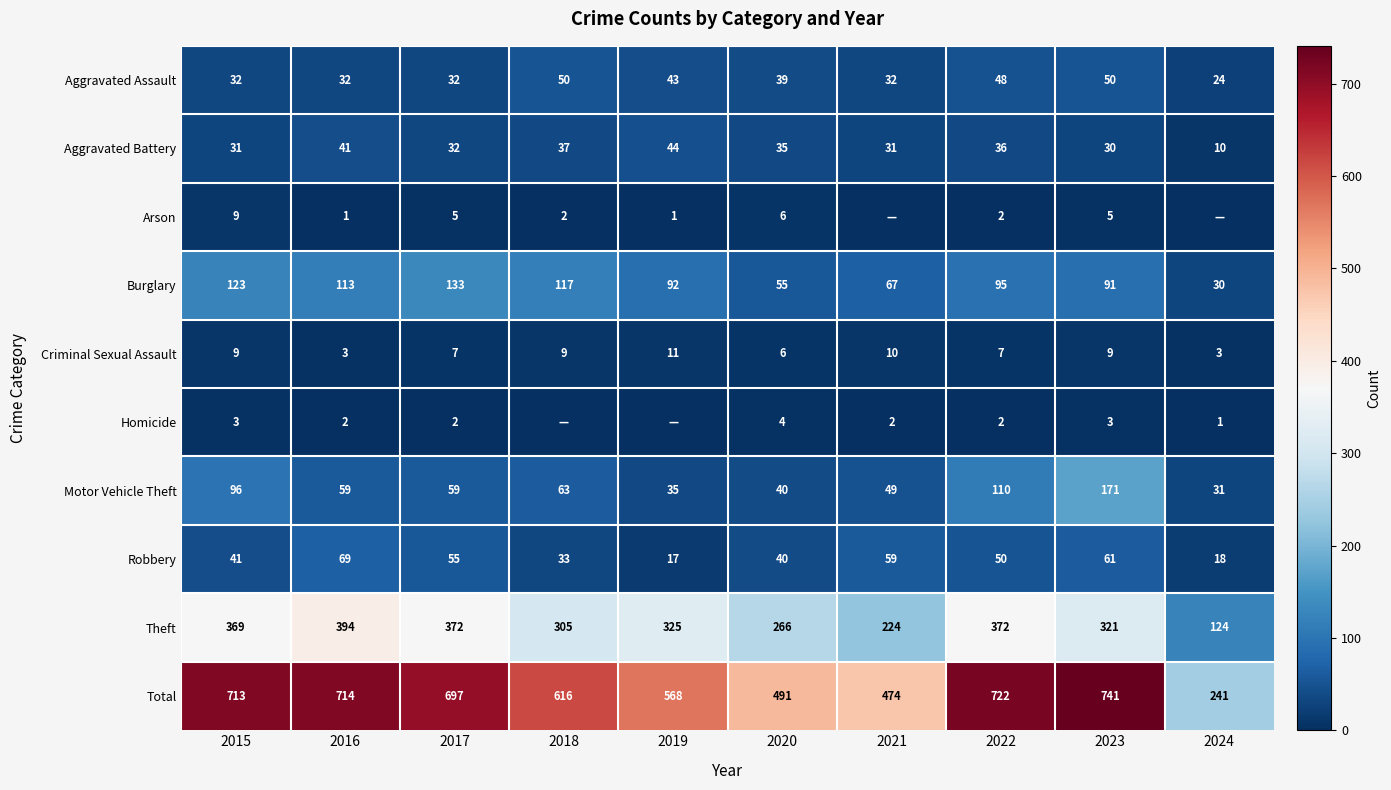

What is the difference between the highest and lowest values at 2023?

738